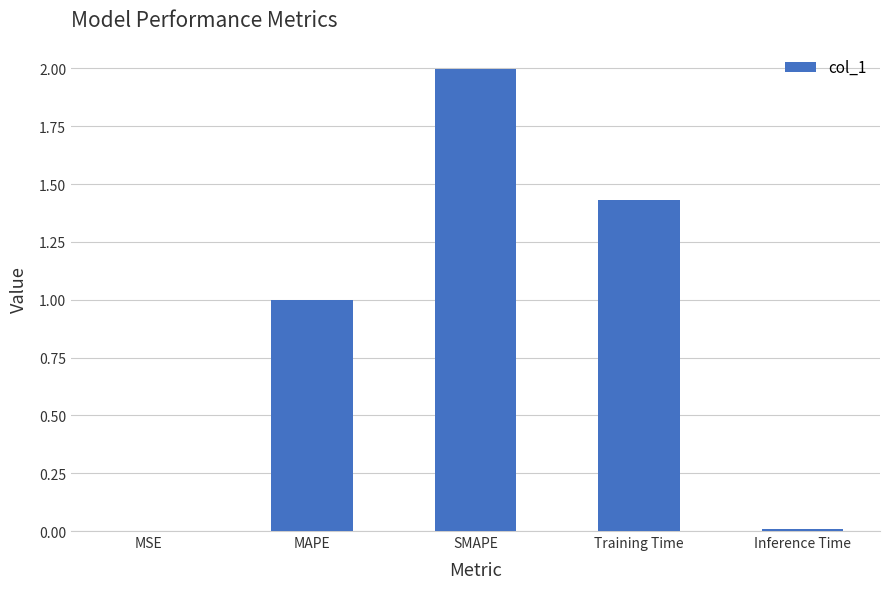

What is the sum of all values?

4.4